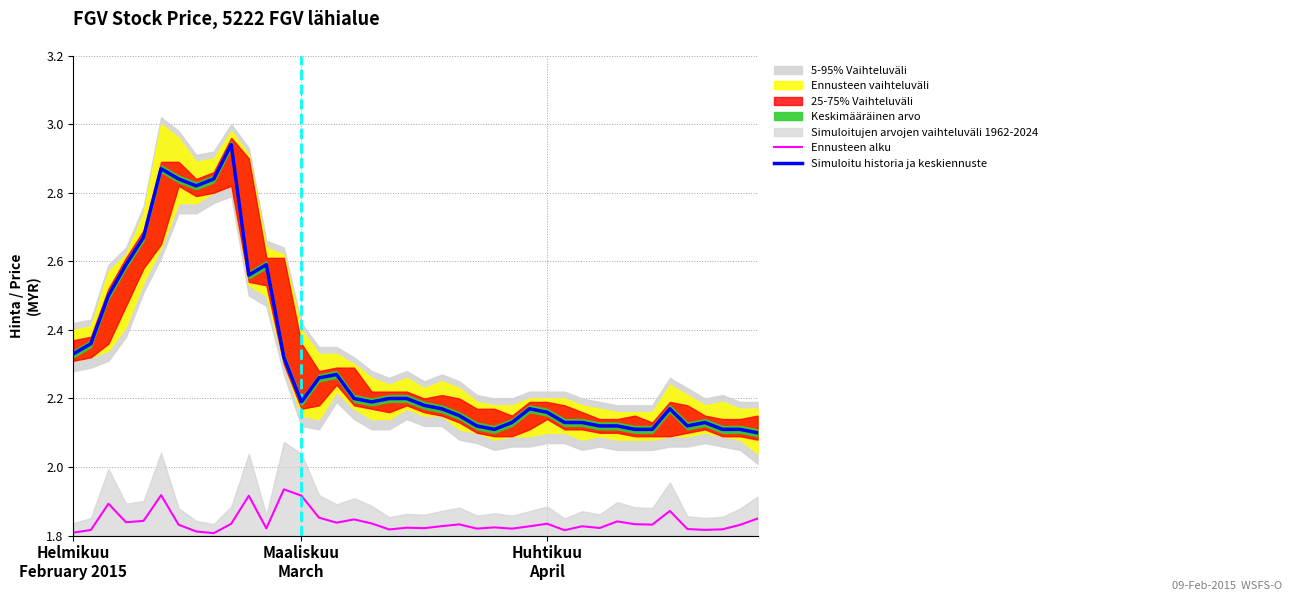

What is the average value of the Simuloitu historia ja keskiennuste series?

2.3